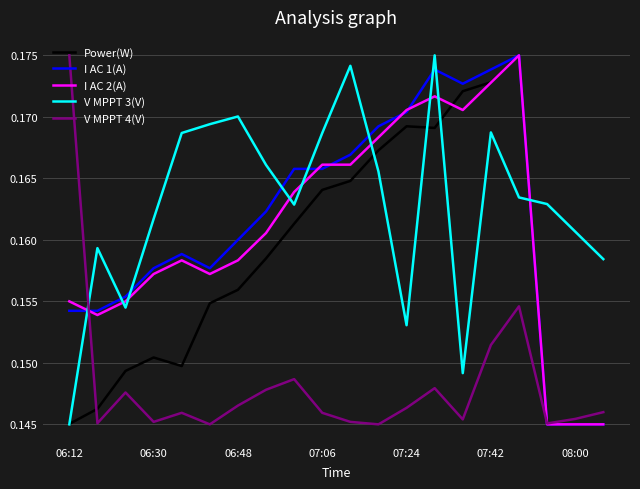

After their last crossing, which series has the higher values: I AC 1(A) or V MPPT 3(V)?

V MPPT 3(V)